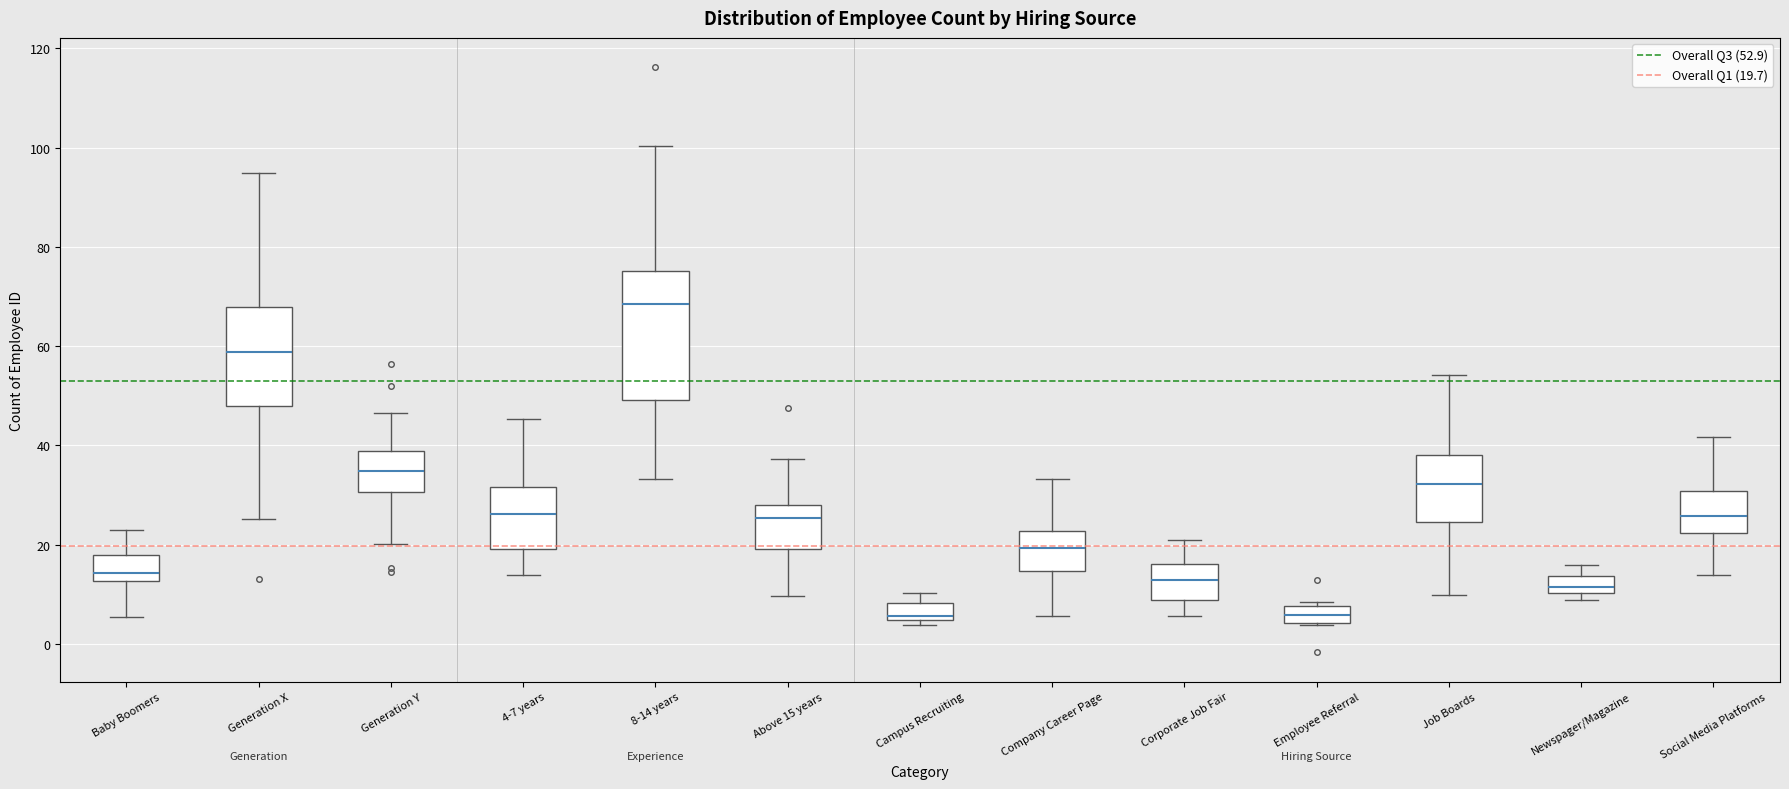

Reading left to right, transcribe this box plot: for each box, give where its median line is, the range the box spans, and where its two whiskers end, as read against the y-axis. The values are not printed on the chart, so give them approximately, as read against the axis.

Baby Boomers: median 14, box 12 to 18, whiskers 6 to 22
Generation X: median 58, box 48 to 68, whiskers 26 to 94
Generation Y: median 34, box 30 to 38, whiskers 20 to 46
4-7 years: median 26, box 20 to 32, whiskers 14 to 46
8-14 years: median 68, box 50 to 76, whiskers 34 to 100
Above 15 years: median 26, box 20 to 28, whiskers 10 to 38
Campus Recruiting: median 6, box 4 to 8, whiskers 4 (just below the box's lower edge) to 10
Company Career Page: median 20, box 14 to 22, whiskers 6 to 34
Corporate Job Fair: median 12, box 8 to 16, whiskers 6 to 20
Employee Referral: median 6, box 4 to 8, whiskers 4 to 8 (just above the box's upper edge)
Job Boards: median 32, box 24 to 38, whiskers 10 to 54
Newspager/Magazine: median 12, box 10 to 14, whiskers 8 to 16
Social Media Platforms: median 26, box 22 to 30, whiskers 14 to 42